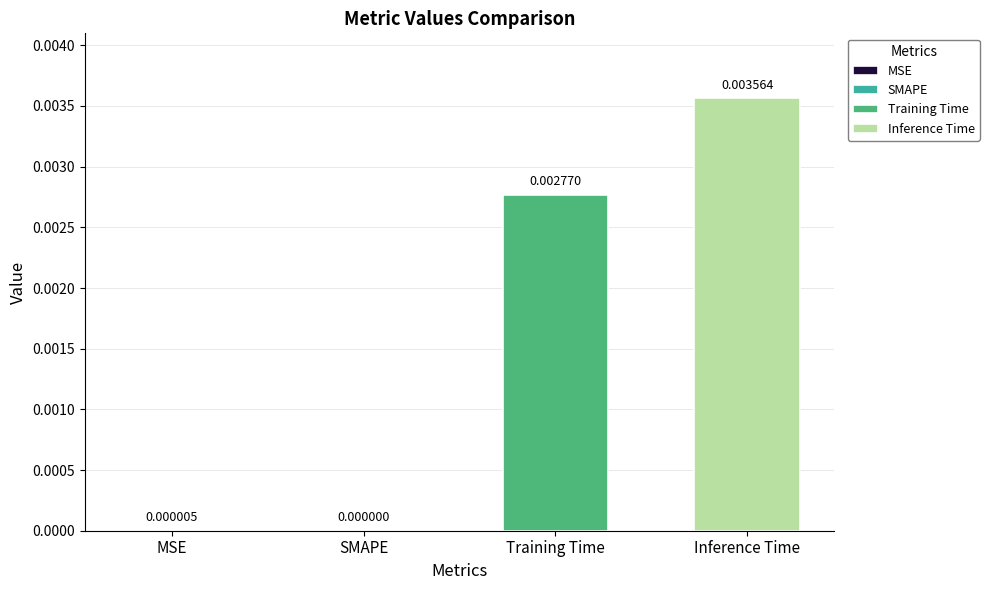

What is the label of the 1st bar from the right?

Inference Time